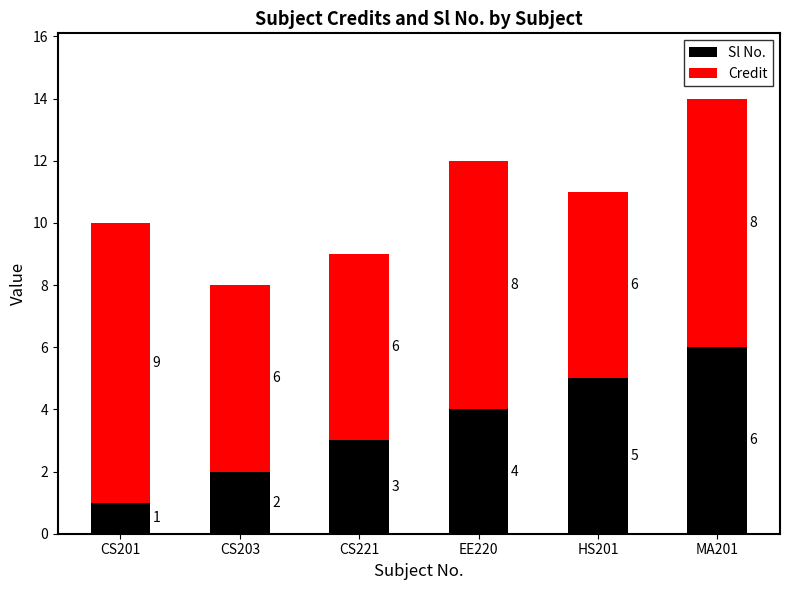

Are the bars grouped side by side (vs. stacked)?

No